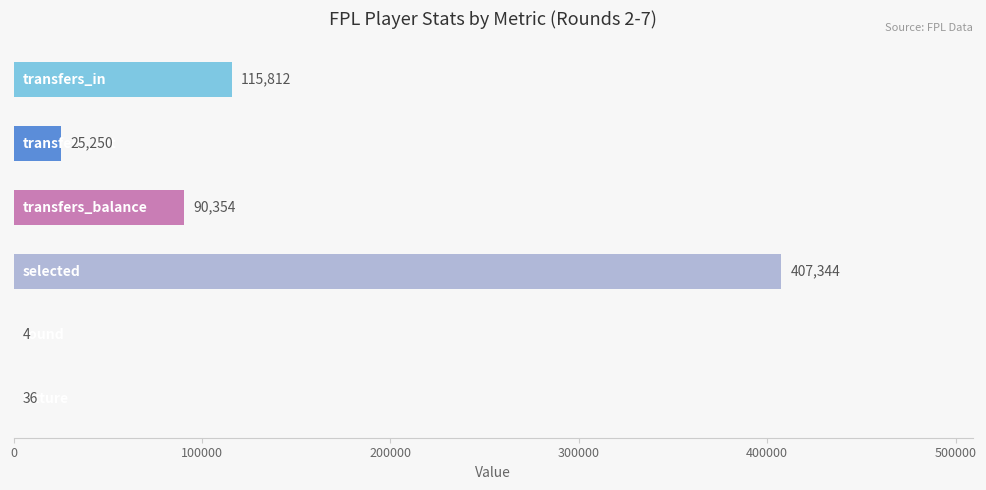

What is the greatest value displayed?

407344.3